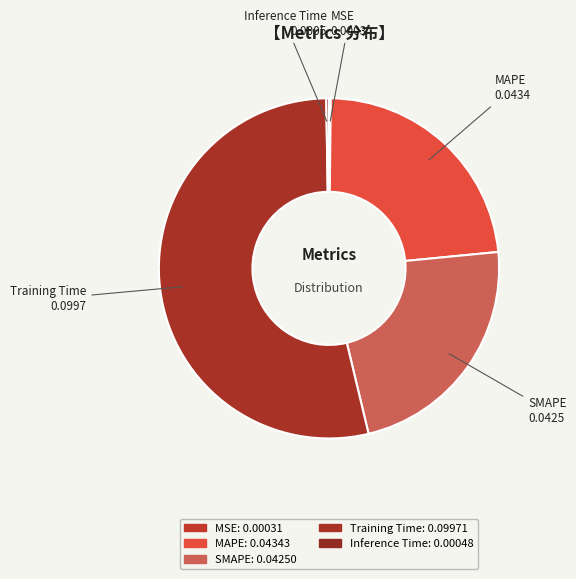

Which slice represents more than half of the pie?

Training Time